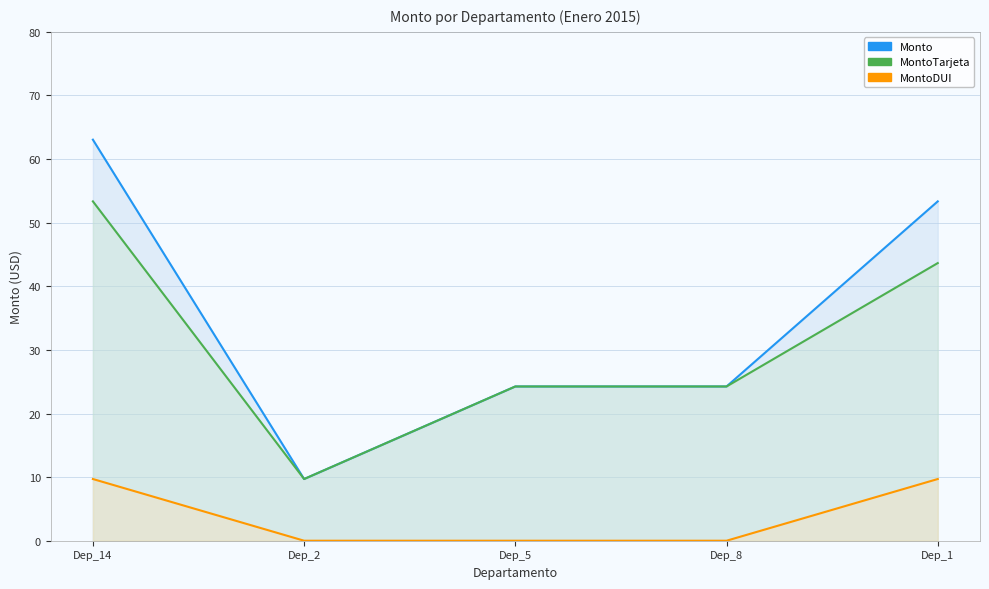

Is it true that MontoTarjeta equals 2.3 at Dep_2?

False